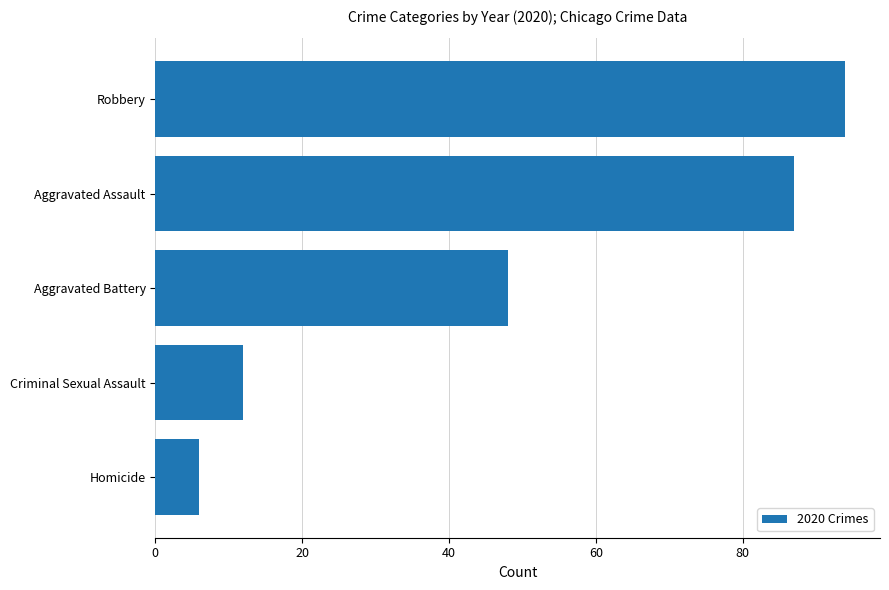

Reading bottom to top, what are all the values shown in this chart?

6	12	48	87	94